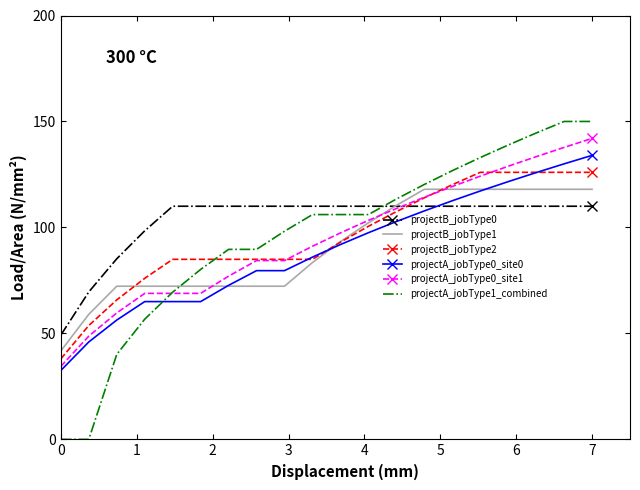

What is the greatest value displayed?

150.0